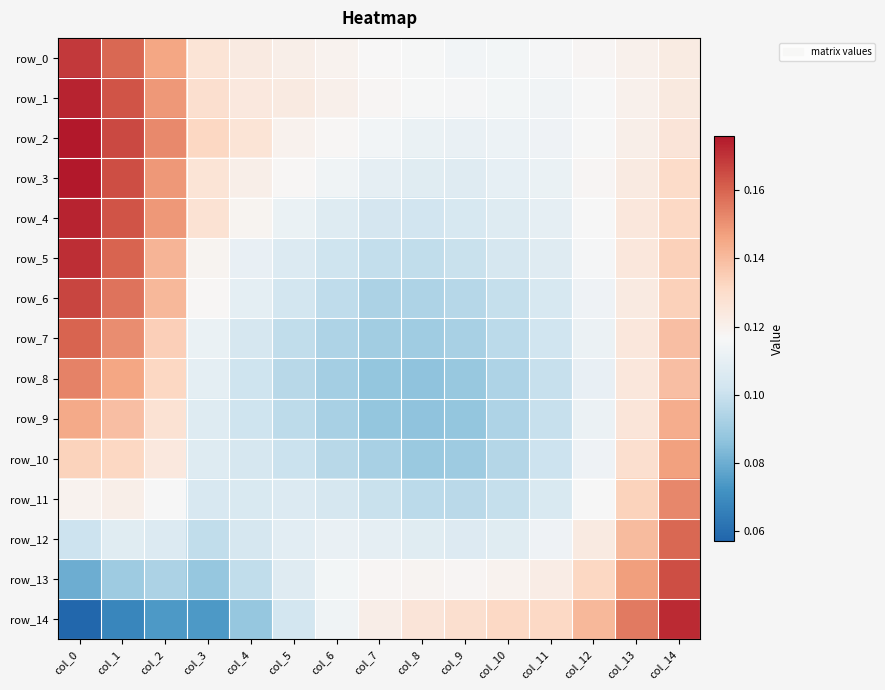

What value does the row_3 series have at col_3?

0.1